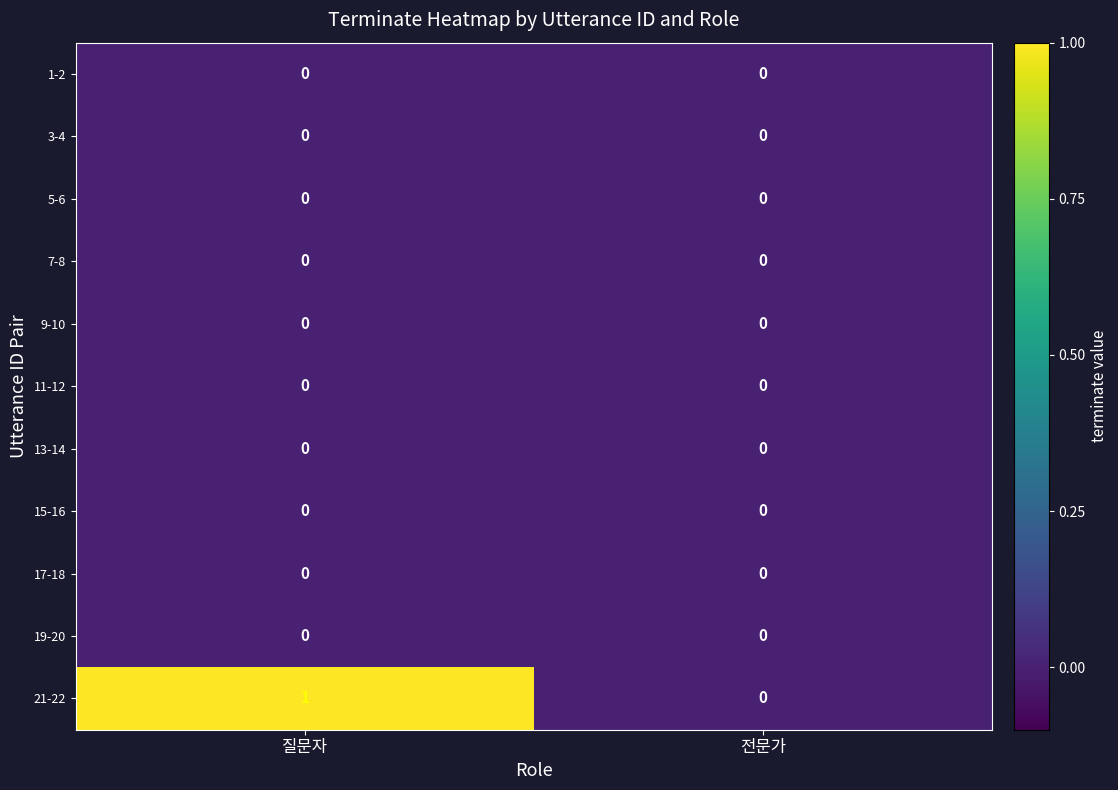

At which category is the sum across all series the highest?

질문자